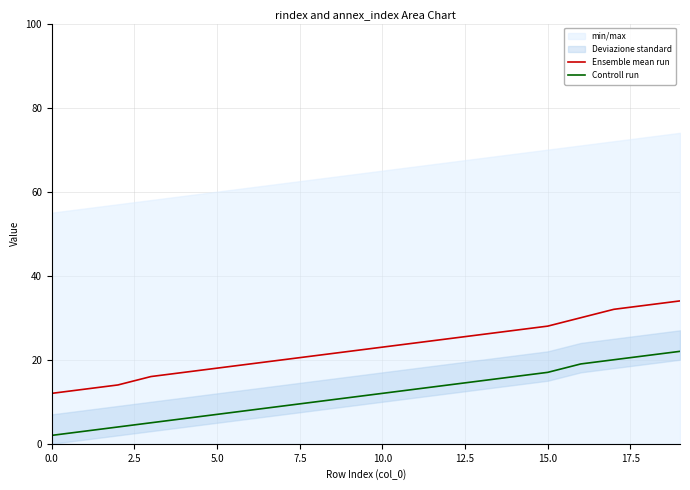

What position from the left is 14?

15